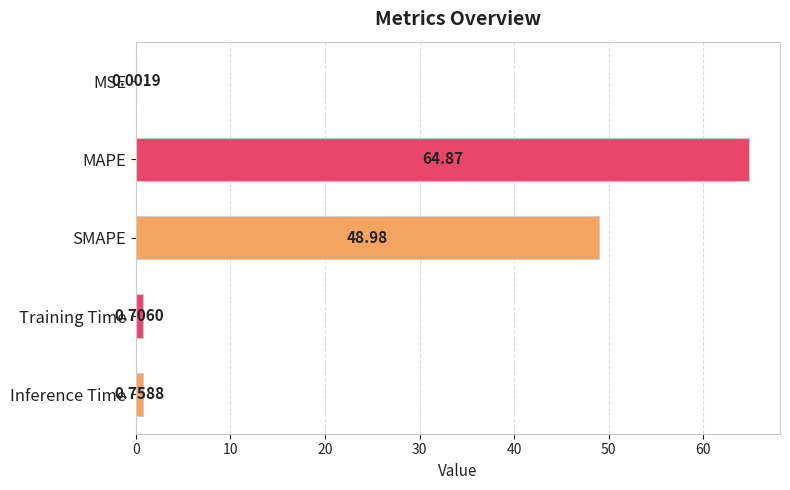

Where is the data nearest to the value 32?

SMAPE